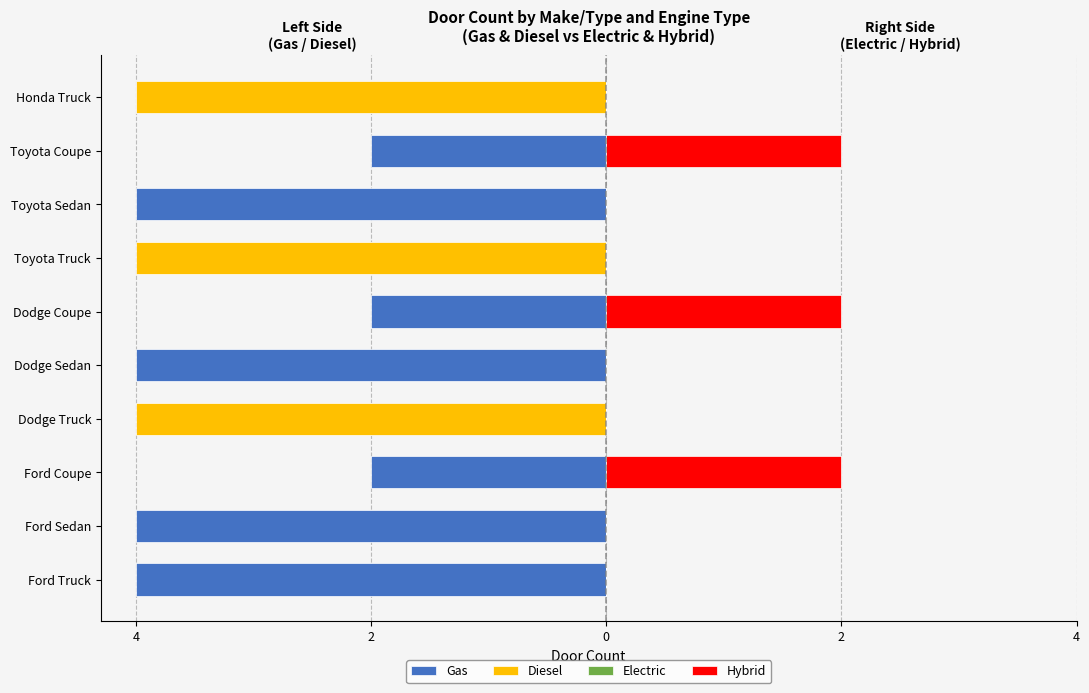

What is the difference between the maximum and minimum values in the Gas series?

2